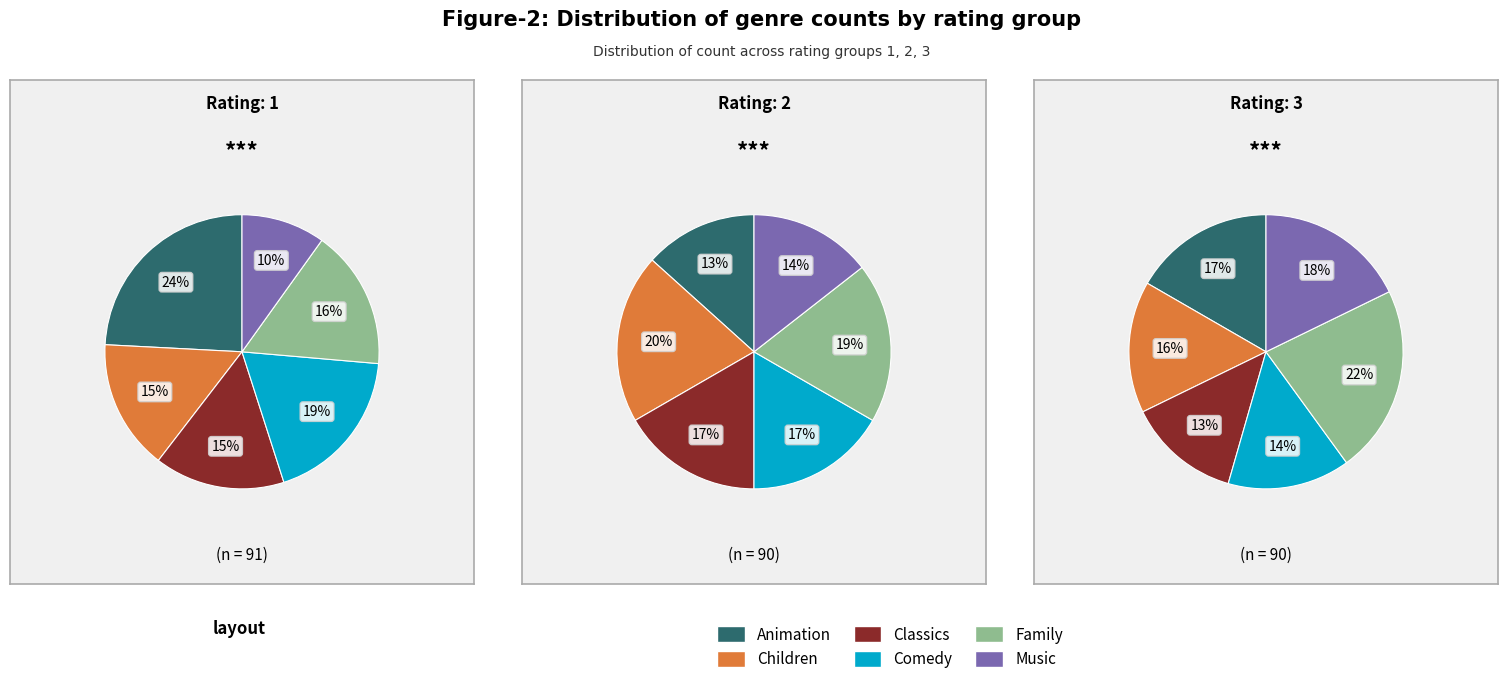

Is there any slice that represents more than half of the pie?

No